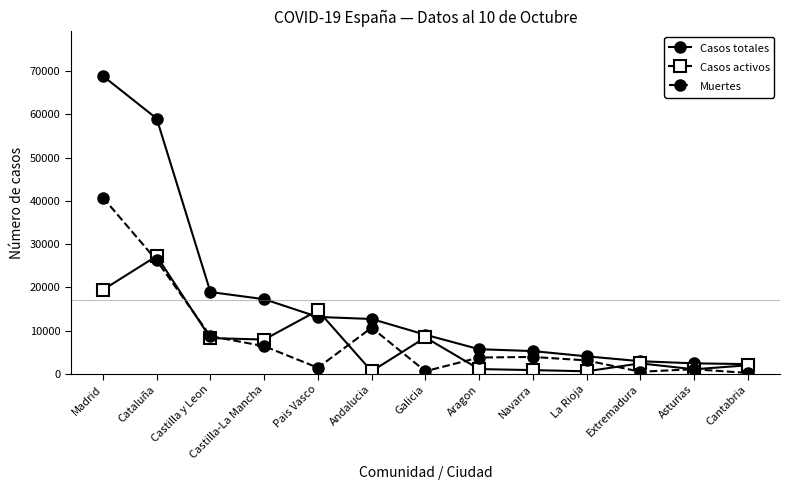

Where is the first local maximum for Muertes?

Andalucia